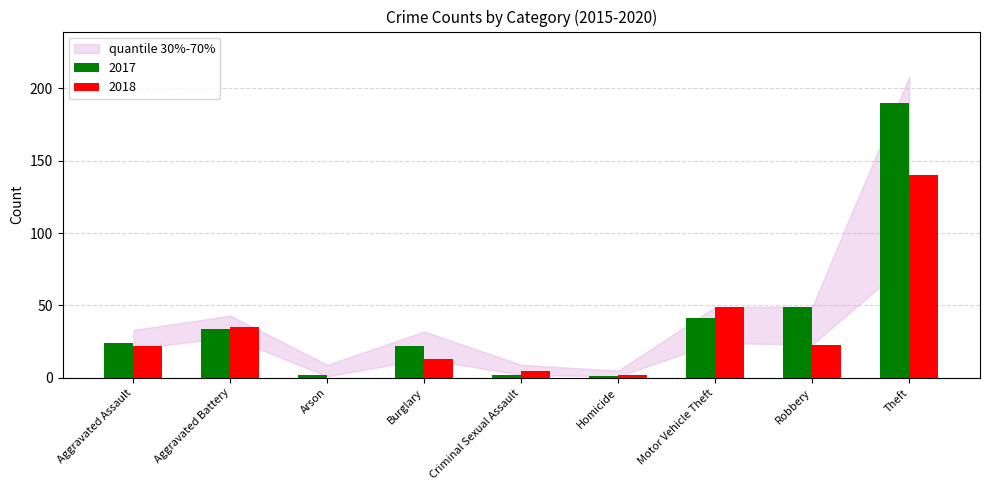

Count the number of data series in this chart.

2